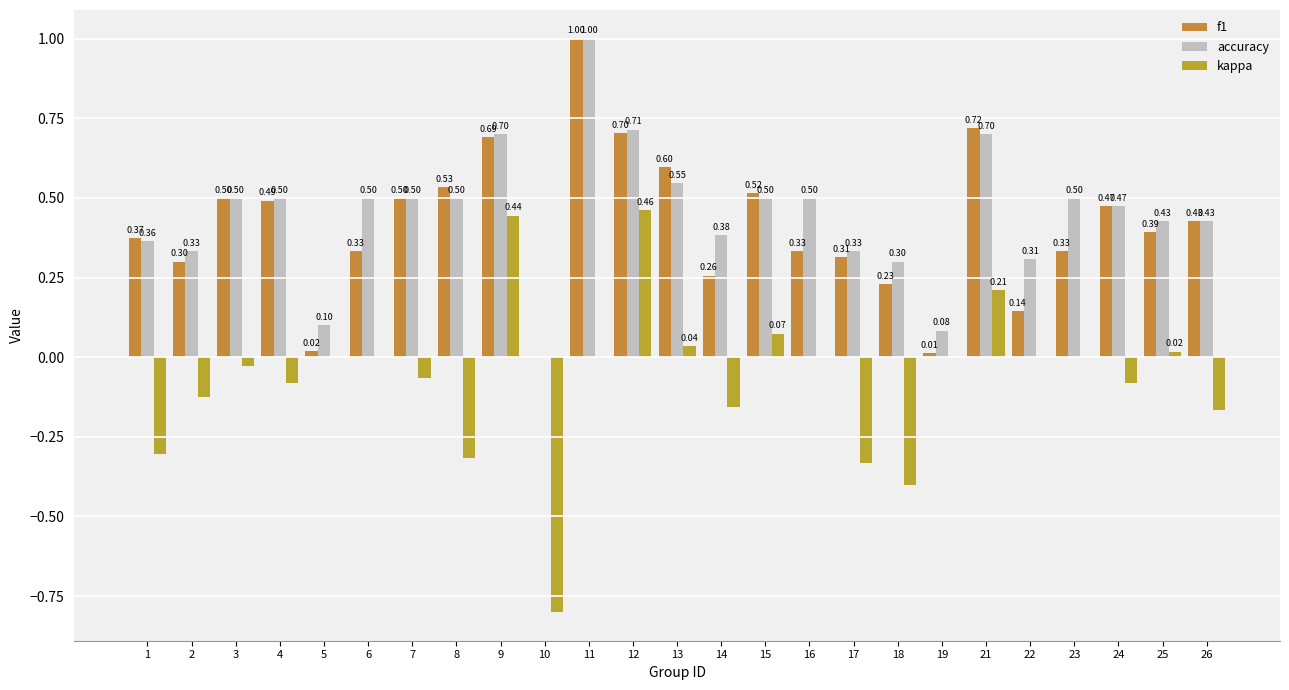

Is it true that kappa equals 0.6 at 12?

False